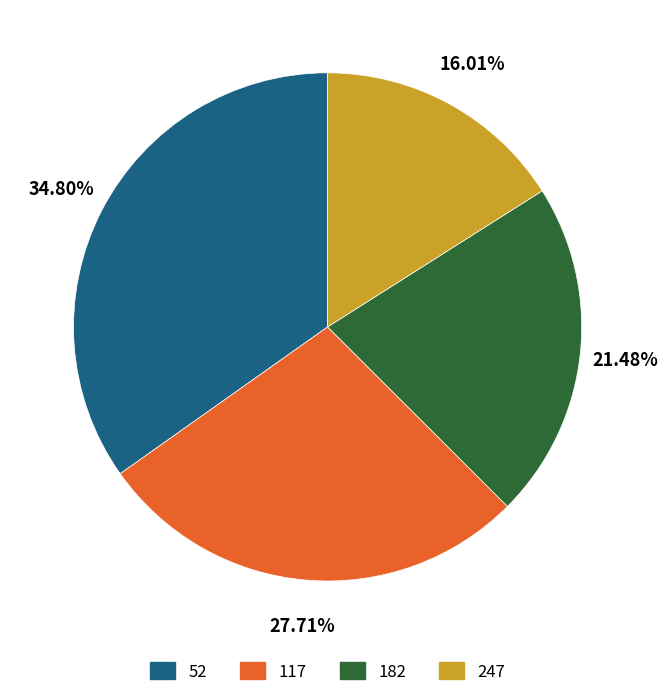

Is it true that 182 is 21% of the pie?

True